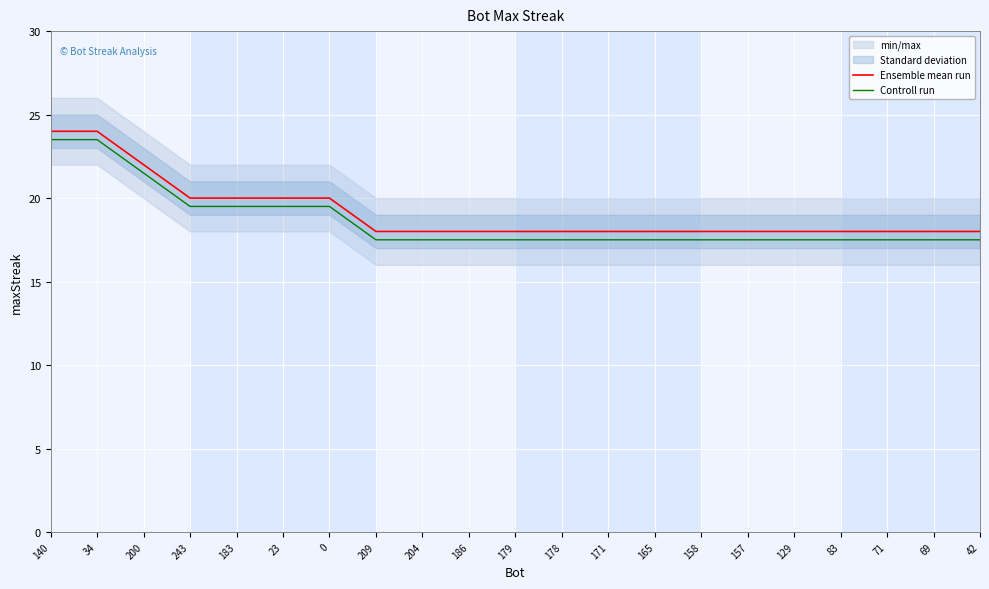

Is it true that Ensemble mean run equals 26.3 at 243?

False